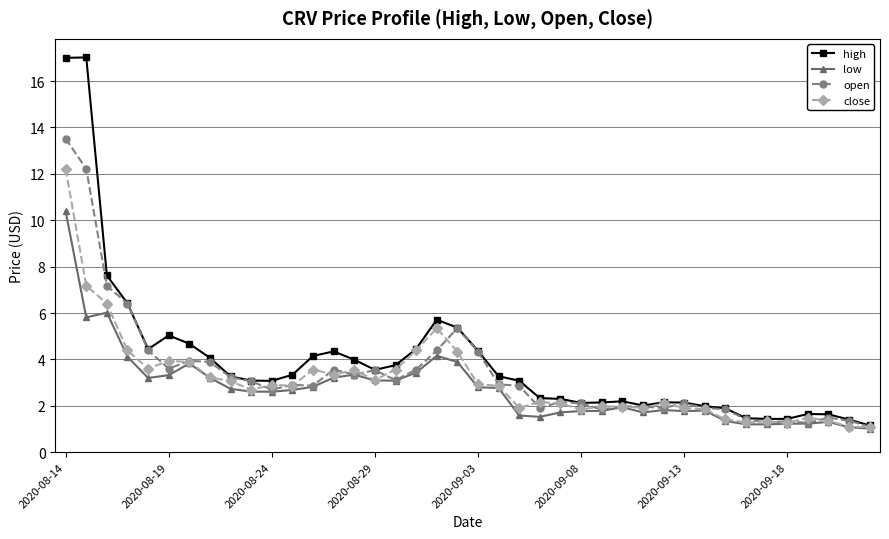

What is the value of the open point at the 35th from the left?

1.3